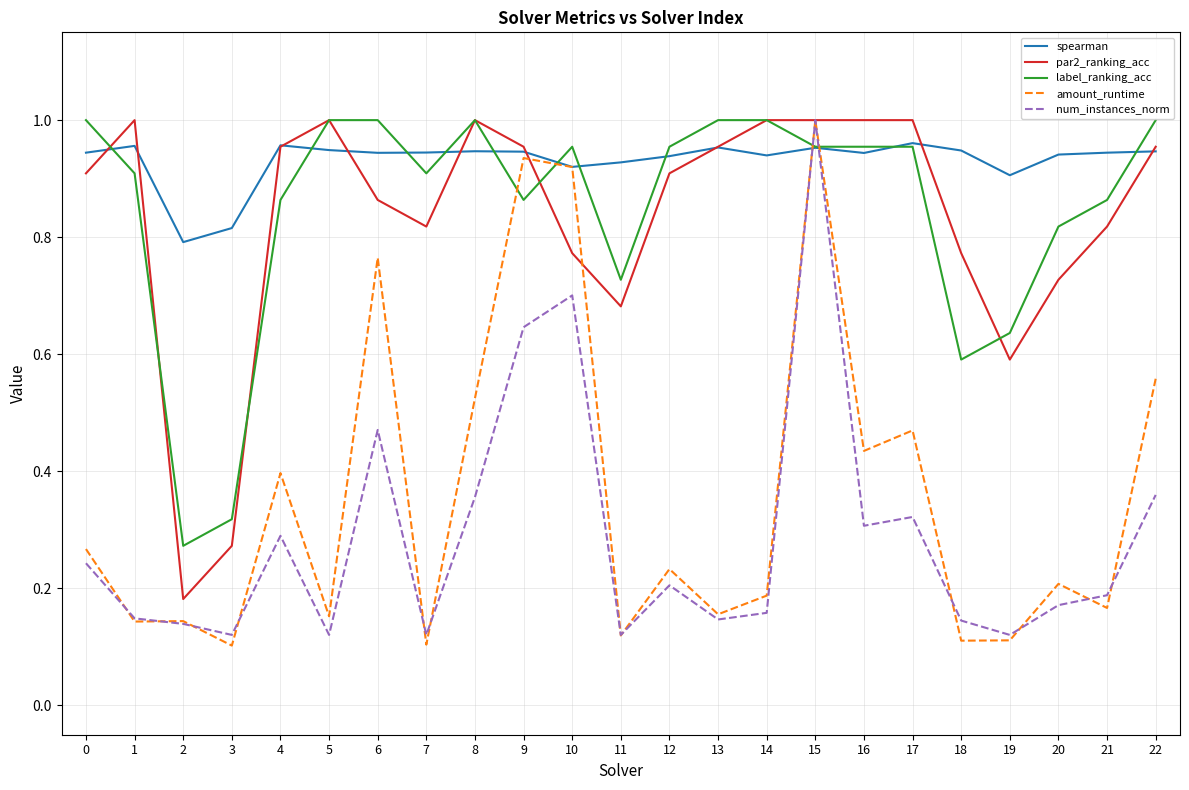

How many intersections are there between num_instances_norm and spearman?

2